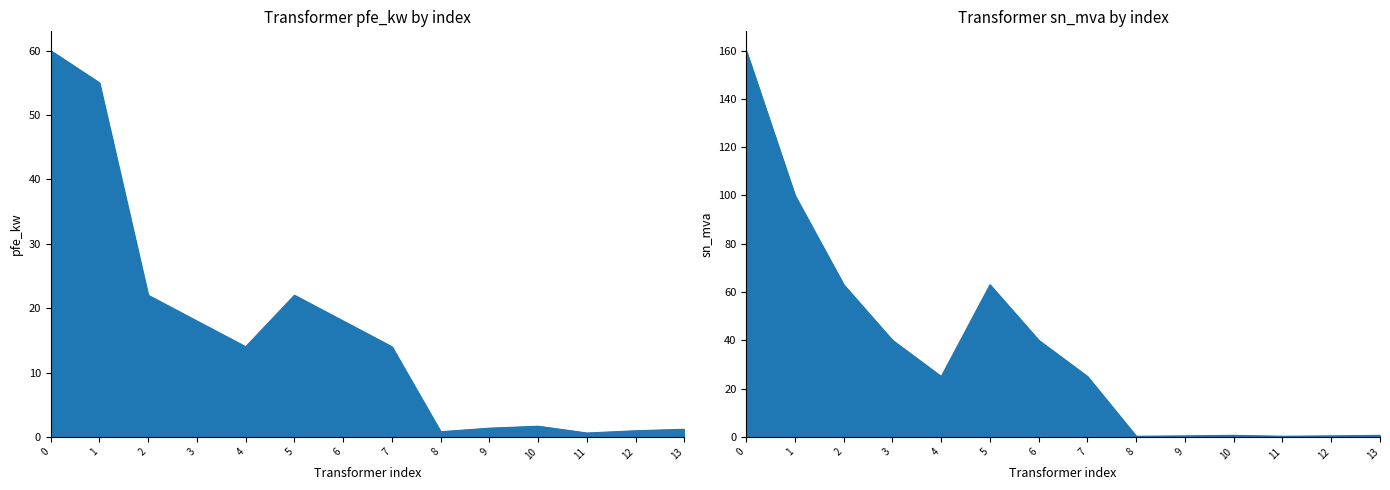

List the series in order of their overall mean, lowest first.

pfe_kw, sn_mva